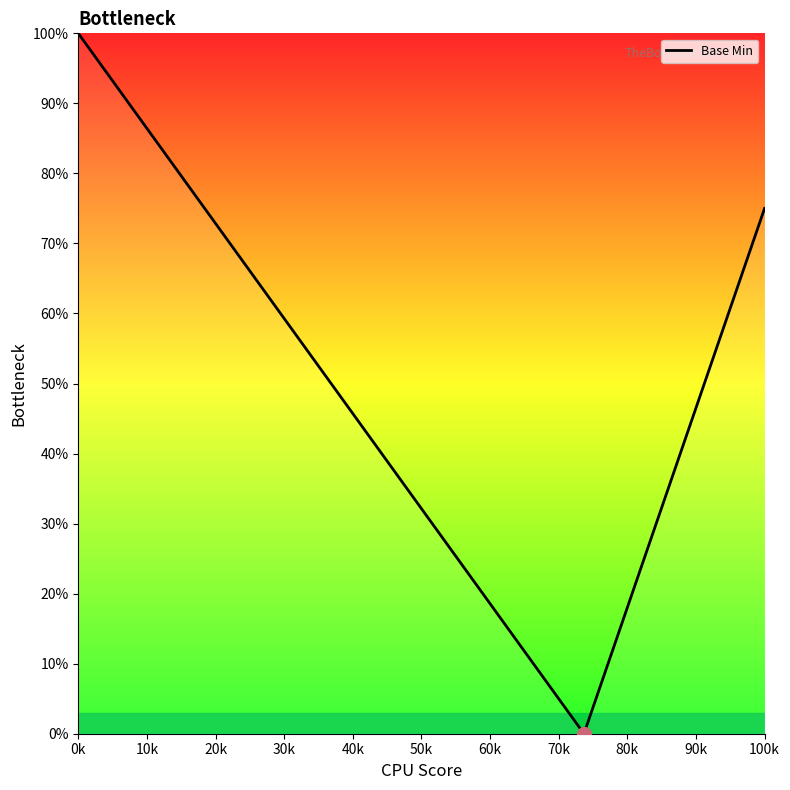

What is the difference between the maximum and minimum values?

100.0